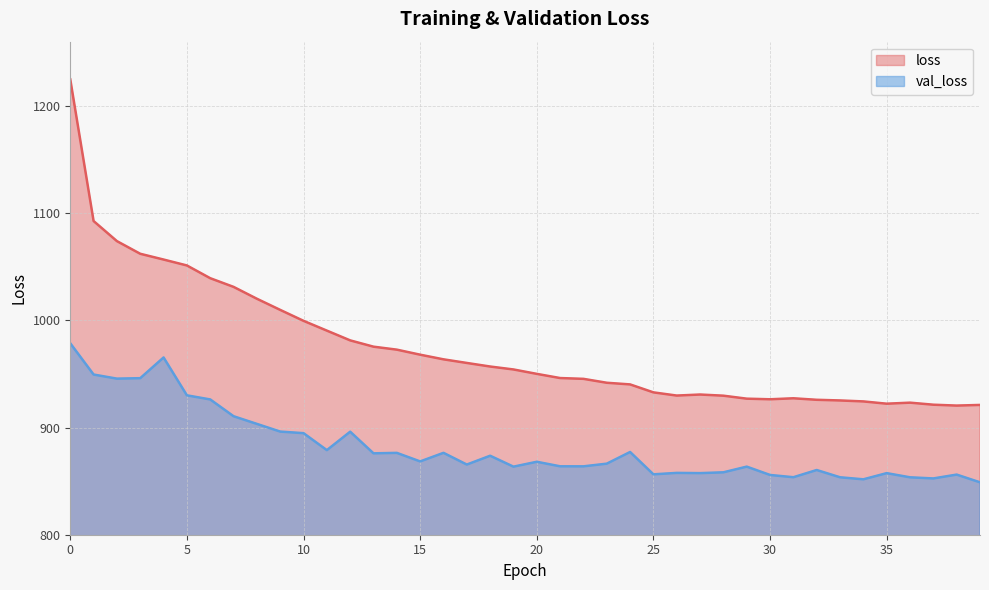

The loss series shows 1646.2 at 19. True or false?

False